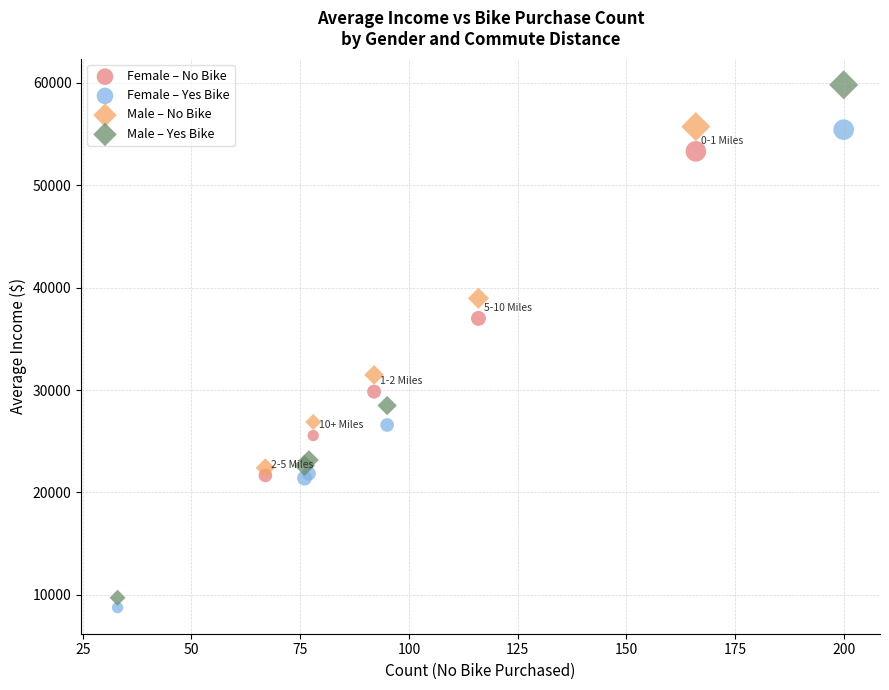

Which series reaches the minimum Y coordinate?

Female – Yes Bike